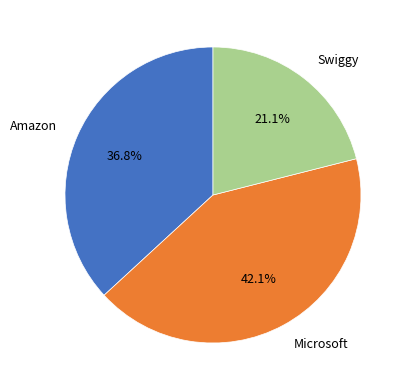

To the nearest percent, what is the difference between the Amazon and Microsoft slice percentages?

5%